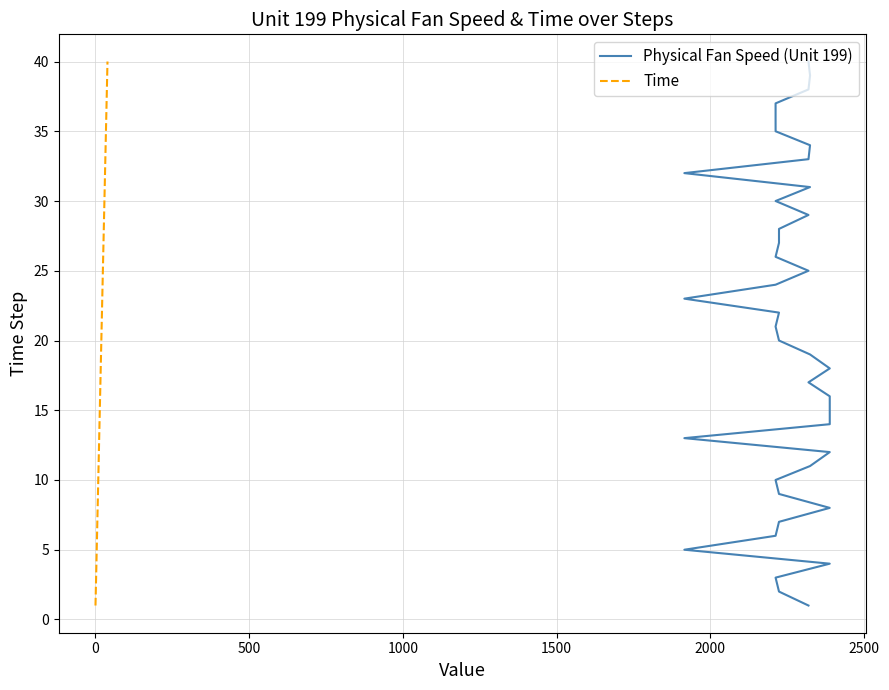

True or false: Time and Physical Fan Speed (Unit 199) cross at least once.

False